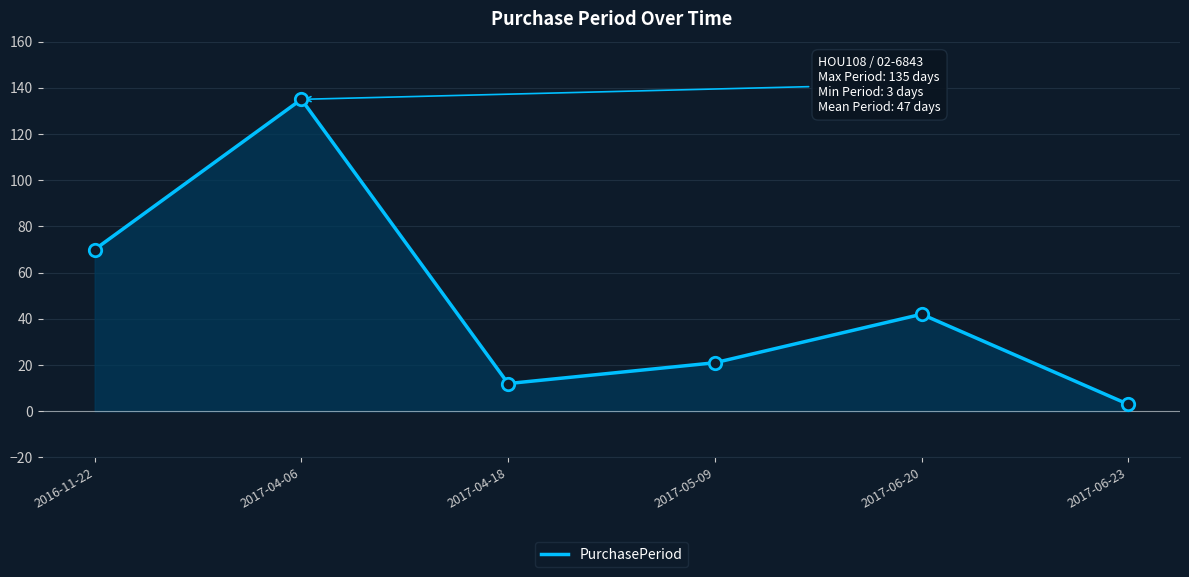

Which has a higher value, 2017-06-20 or 2017-04-06?

2017-04-06